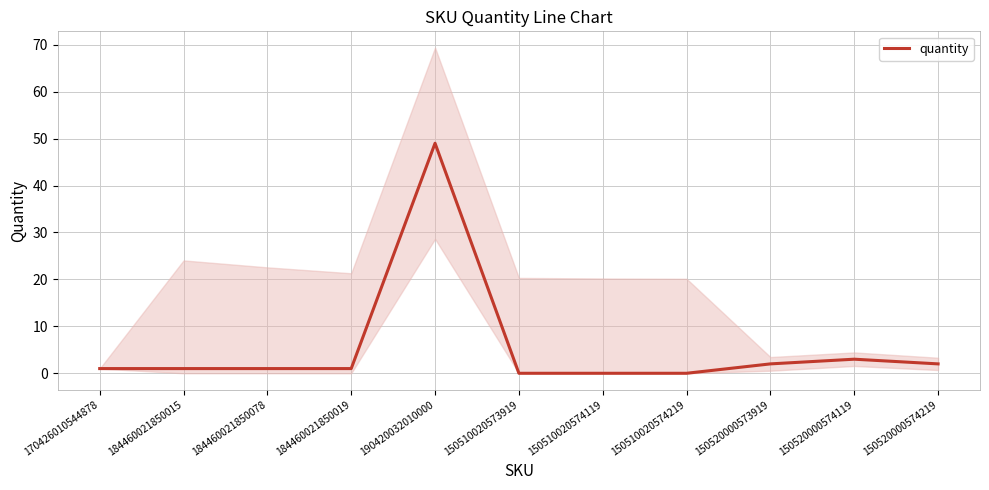

How many data points are less than 1?

3